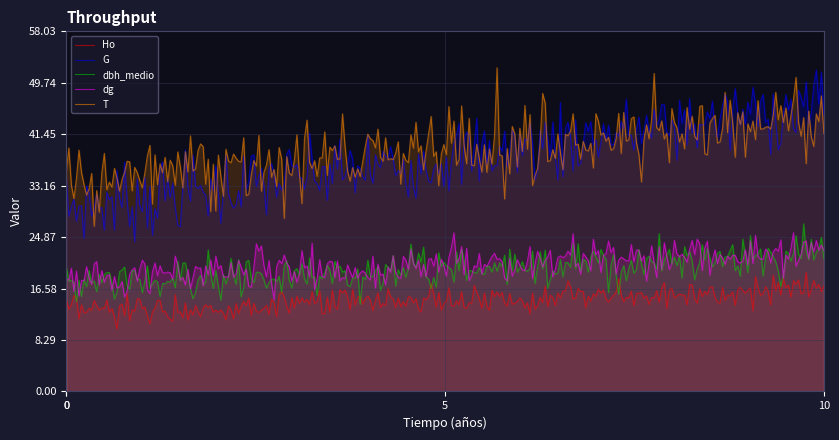

Is it true that dg equals -12.5 at 0?

False